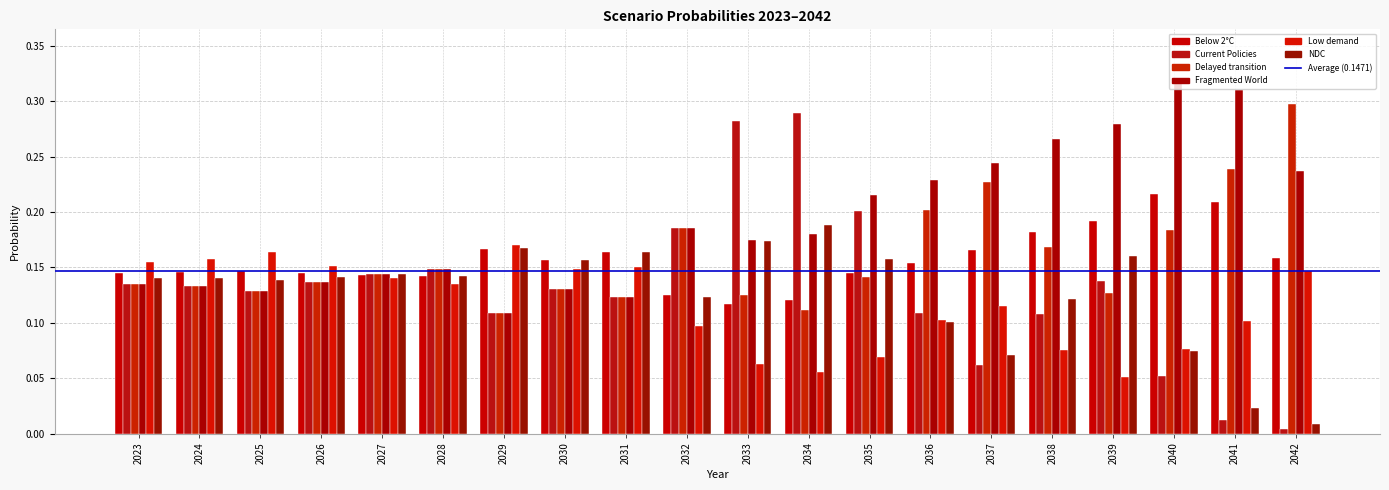

List the series in order of their peak value, lowest first.

Low demand, NDC, Below 2°C, Current Policies, Delayed transition, Fragmented World